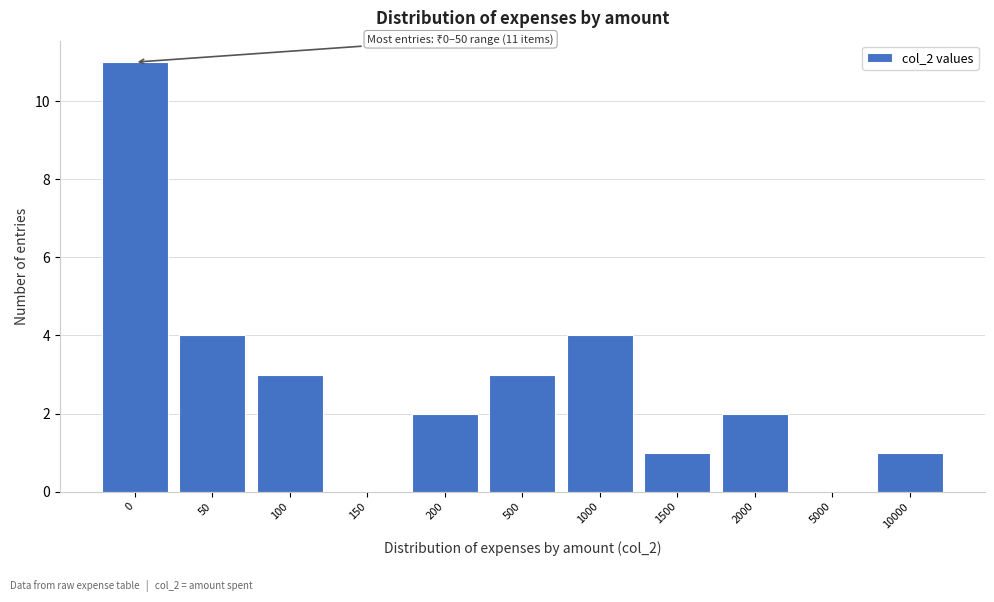

Reading left to right, extract all data points from this chart.

0=11	50=4	100=3	150=0	200=2	500=3	1000=4	1500=1	2000=2	5000=0	10000=1